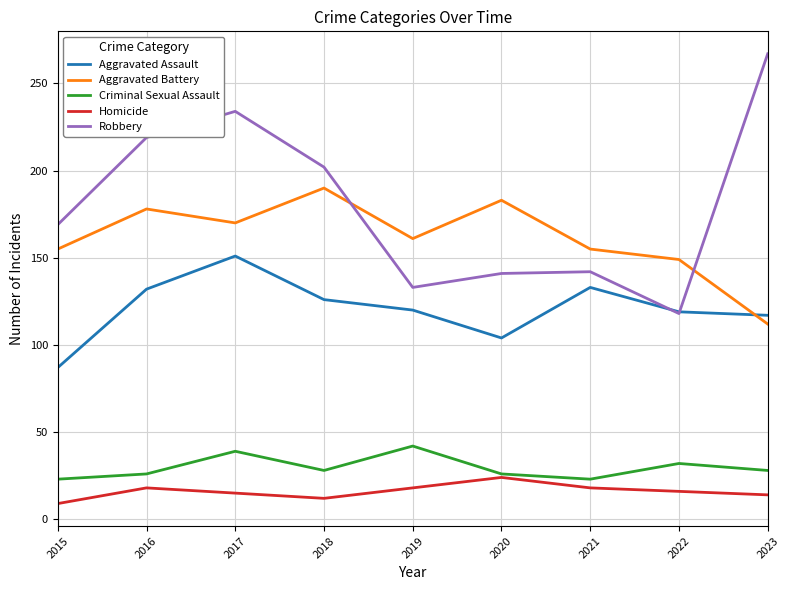

Which category has the lowest value across all series?

2015